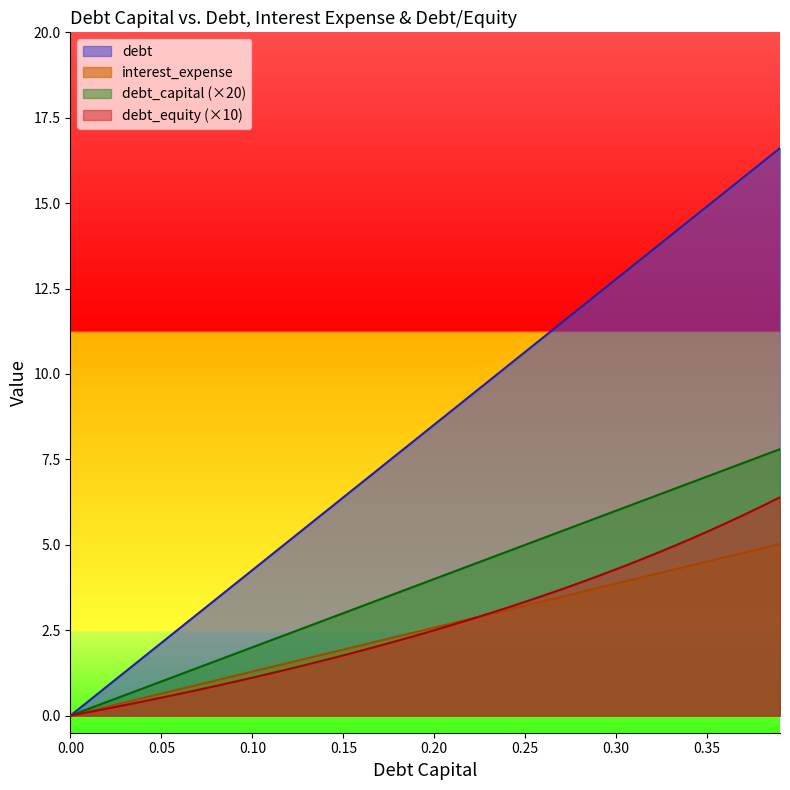

True or false: interest_expense and debt intersect in this chart.

False